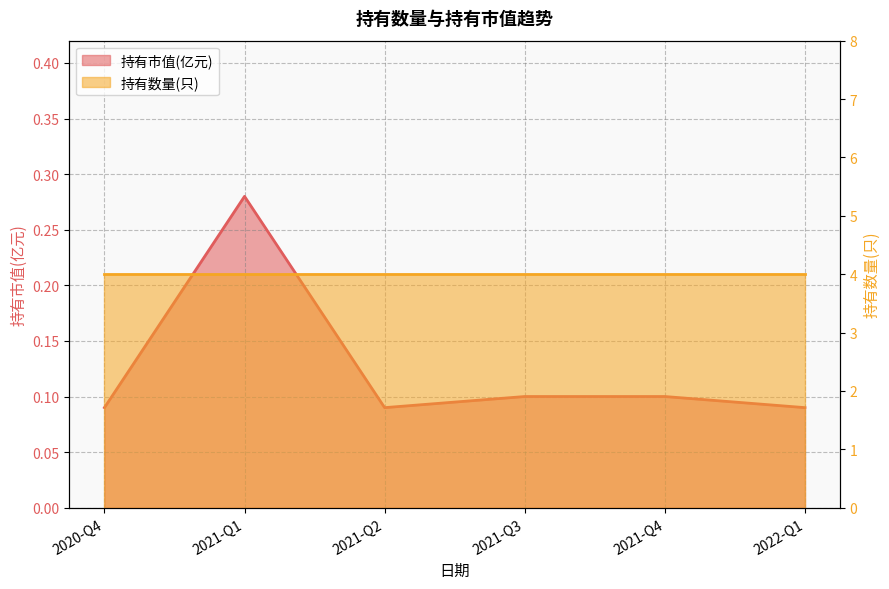

What is the difference between the maximum and minimum values?

0.2